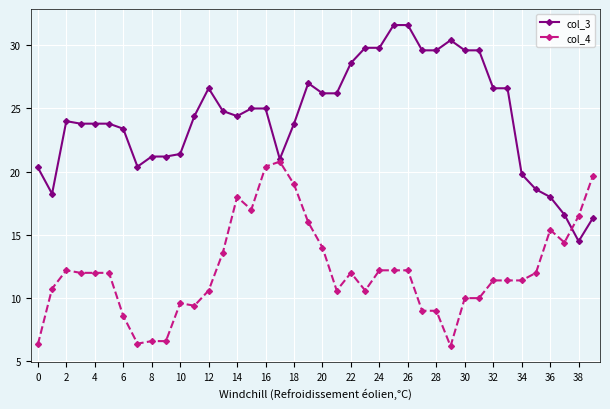

Which series has the largest total across all categories?

col_3